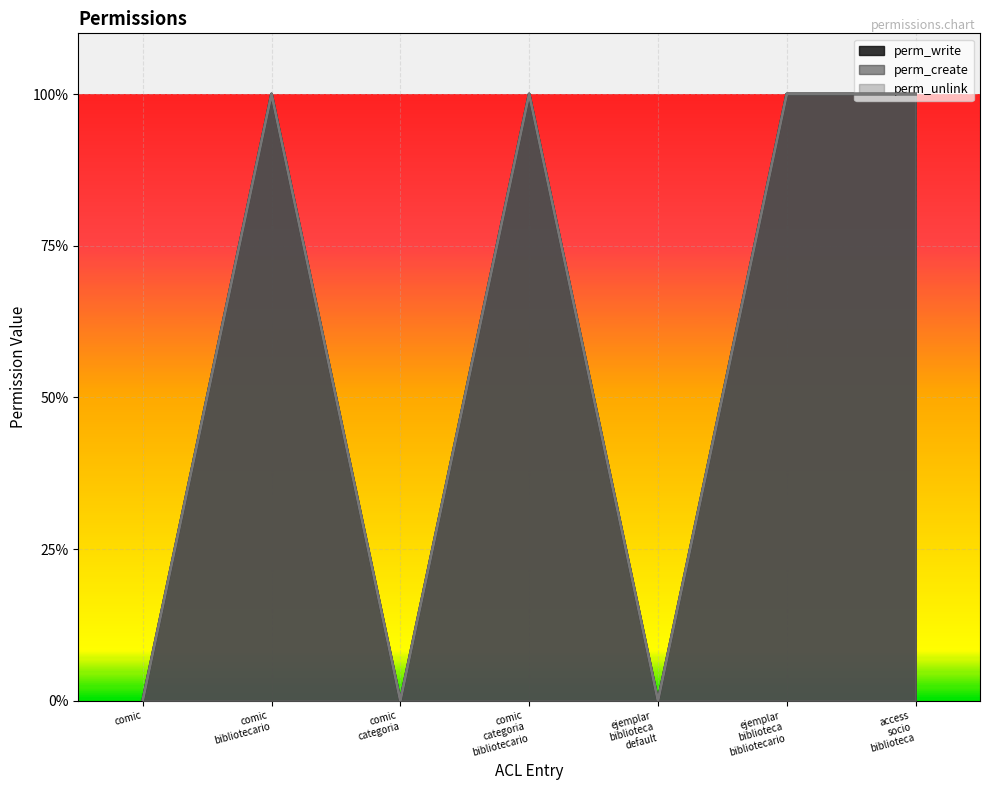

Is the value of perm_write at ejemplar biblioteca bibliotecario greater than the value of perm_create at comic bibliotecario?

No